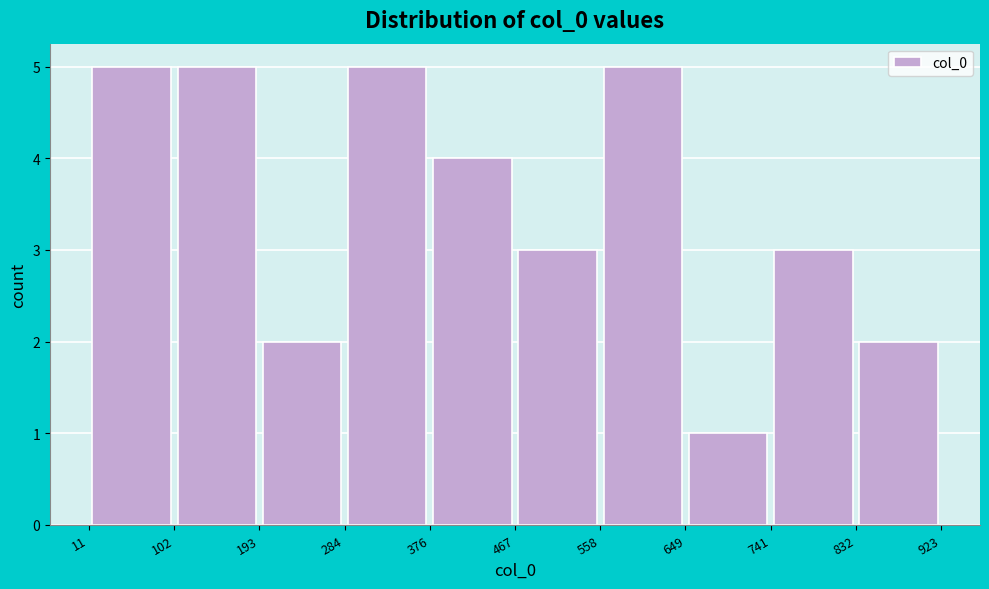

What is the height of the bar covering 284 to 376 on the x-axis? The values are not printed on the chart, so give them approximately, as read against the axis.

5